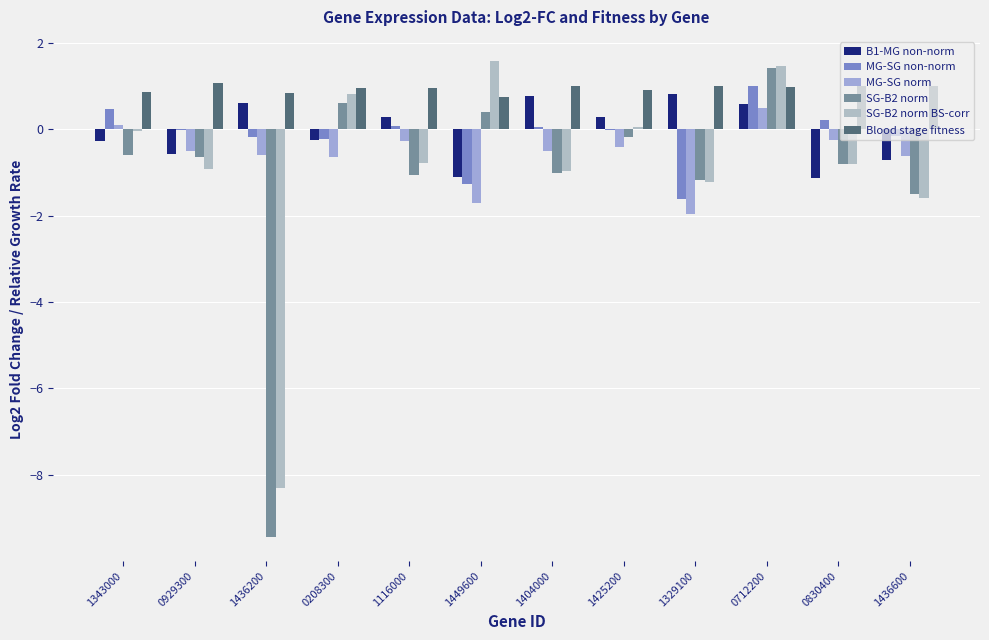

Reading left to right, extract all data points from this chart.

B1-MG non-norm: 1343000=-0.3	0929300=-0.6	1436200=0.6	0208300=-0.2	1116000=0.3	1449600=-1.1	1404000=0.8	1425200=0.3	1329100=0.8	0712200=0.6	0830400=-1.1	1436600=-0.7
MG-SG non-norm: 1343000=0.5	0929300=-0.0	1436200=-0.2	0208300=-0.2	1116000=0.1	1449600=-1.3	1404000=0.1	1425200=-0.0	1329100=-1.6	0712200=1.0	0830400=0.2	1436600=-0.2
MG-SG norm: 1343000=0.1	0929300=-0.5	1436200=-0.6	0208300=-0.6	1116000=-0.3	1449600=-1.7	1404000=-0.5	1425200=-0.4	1329100=-2.0	0712200=0.5	0830400=-0.3	1436600=-0.6
SG-B2 norm: 1343000=-0.6	0929300=-0.6	1436200=-9.4	0208300=0.6	1116000=-1.1	1449600=0.4	1404000=-1.0	1425200=-0.2	1329100=-1.2	0712200=1.4	0830400=-0.8	1436600=-1.5
SG-B2 norm BS-corr: 1343000=-0.0	0929300=-0.9	1436200=-8.3	0208300=0.8	1116000=-0.8	1449600=1.6	1404000=-1.0	1425200=0.1	1329100=-1.2	0712200=1.5	0830400=-0.8	1436600=-1.6
Blood stage fitness: 1343000=0.9	0929300=1.1	1436200=0.8	0208300=1.0	1116000=0.9	1449600=0.8	1404000=1.0	1425200=0.9	1329100=1.0	0712200=1.0	0830400=1.0	1436600=1.0